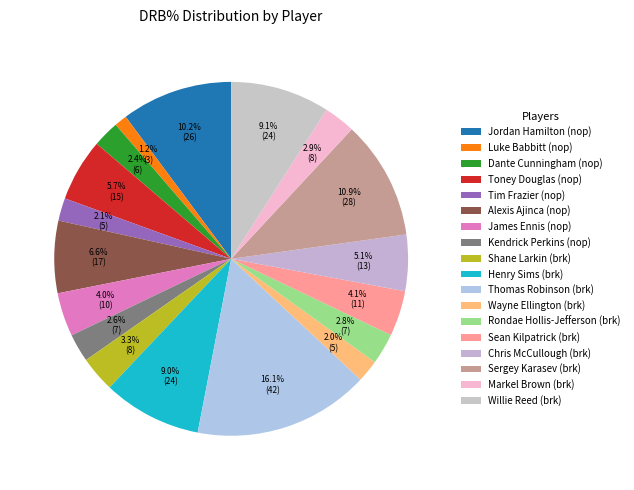

Which slice is the smallest?

Luke Babbitt (nop)